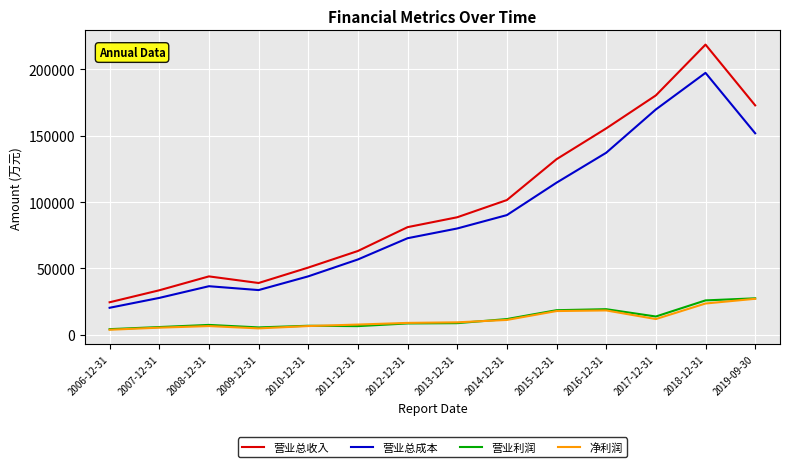

True or false: 营业利润 and 营业总收入 intersect in this chart.

False